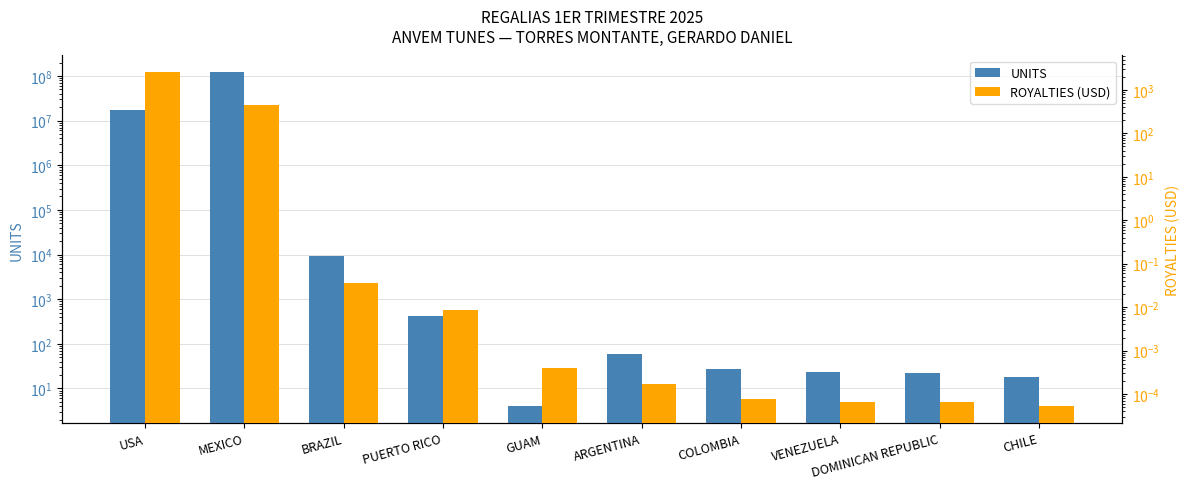

Where is UNITS nearest to the value 60674237?

USA